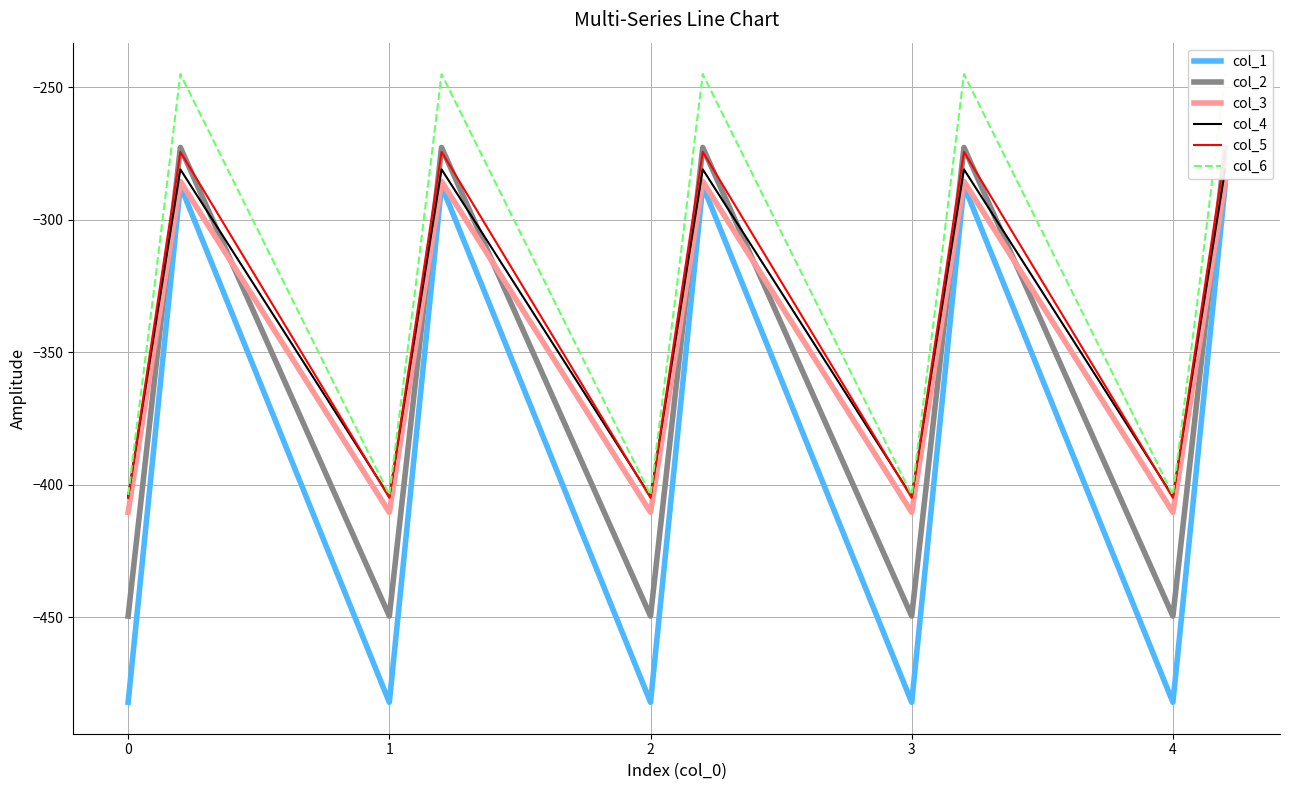

The value of col_3 at 3 is -410.3. True or false?

True